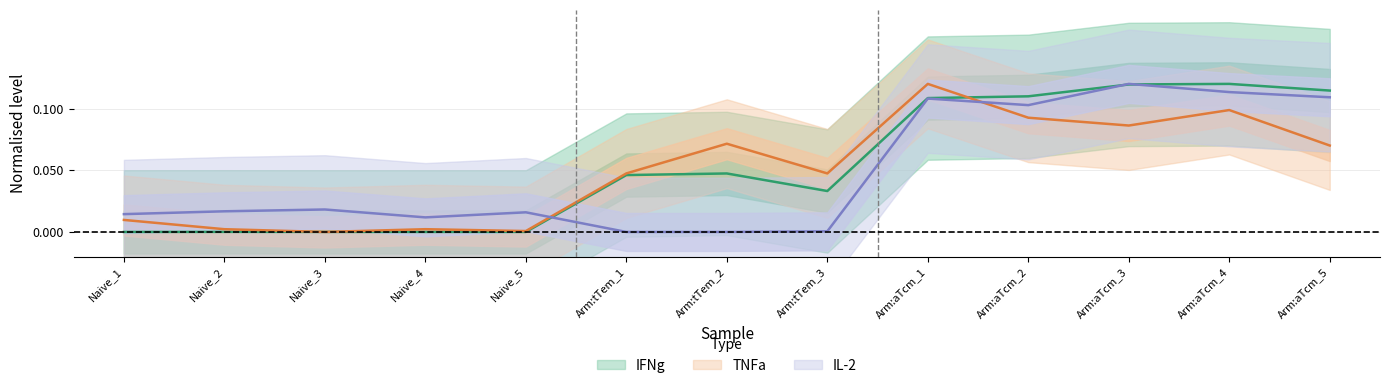

How many times do TNFa and IL-2 cross each other?

2